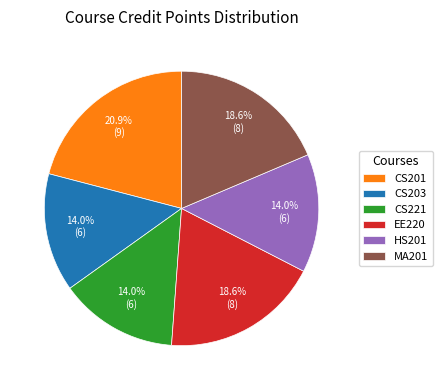

How many slices are in this pie chart?

6